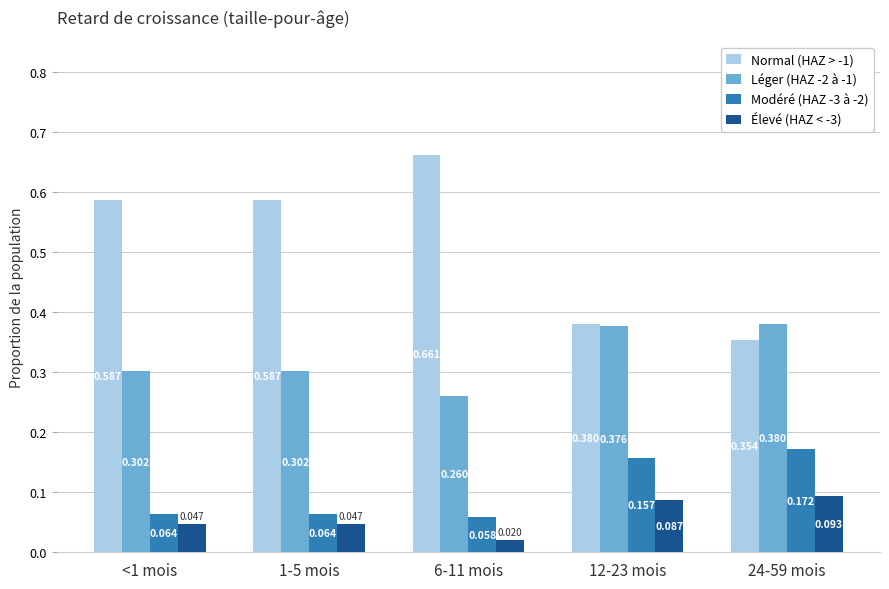

What is the label of the 4th bar from the left?

12-23 mois